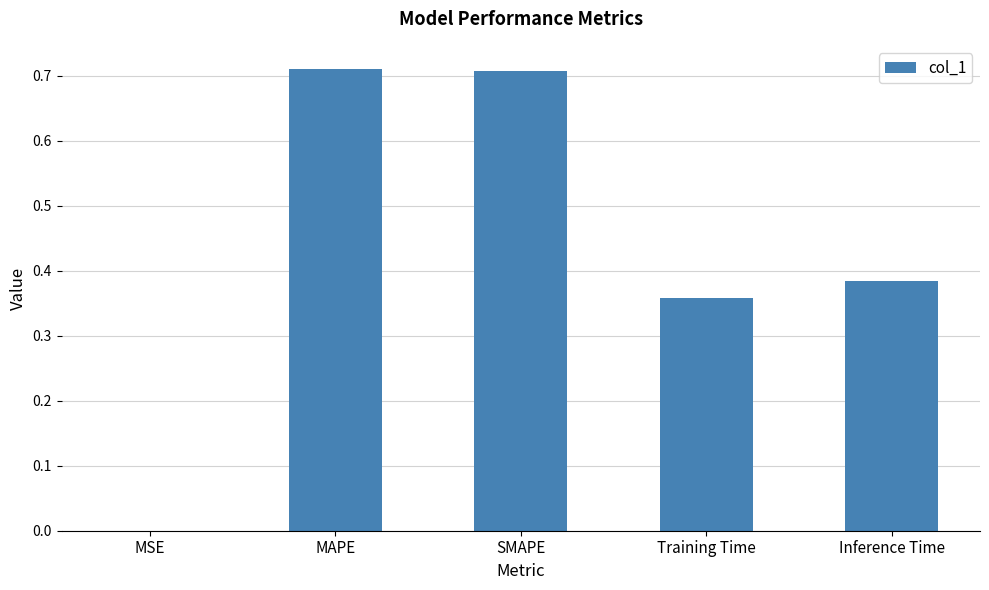

Does the chart contain stacked bars?

No